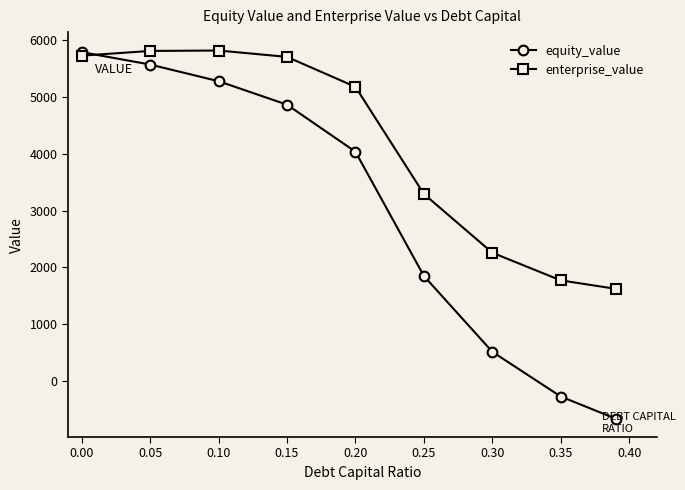

Is this an area chart (filled region under the line)?

No